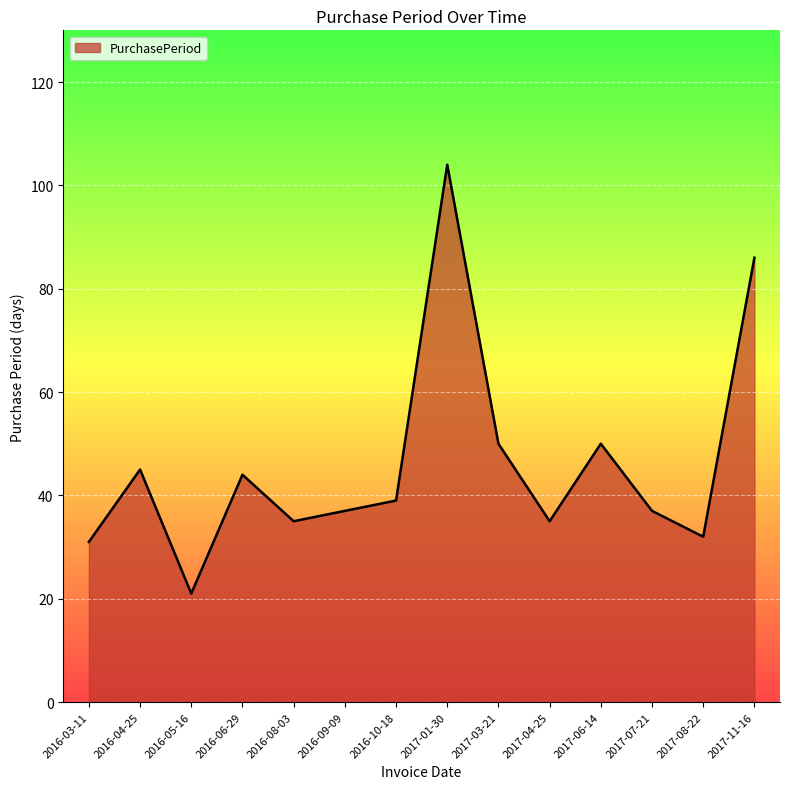

What is the difference between the second highest and second lowest values?

55